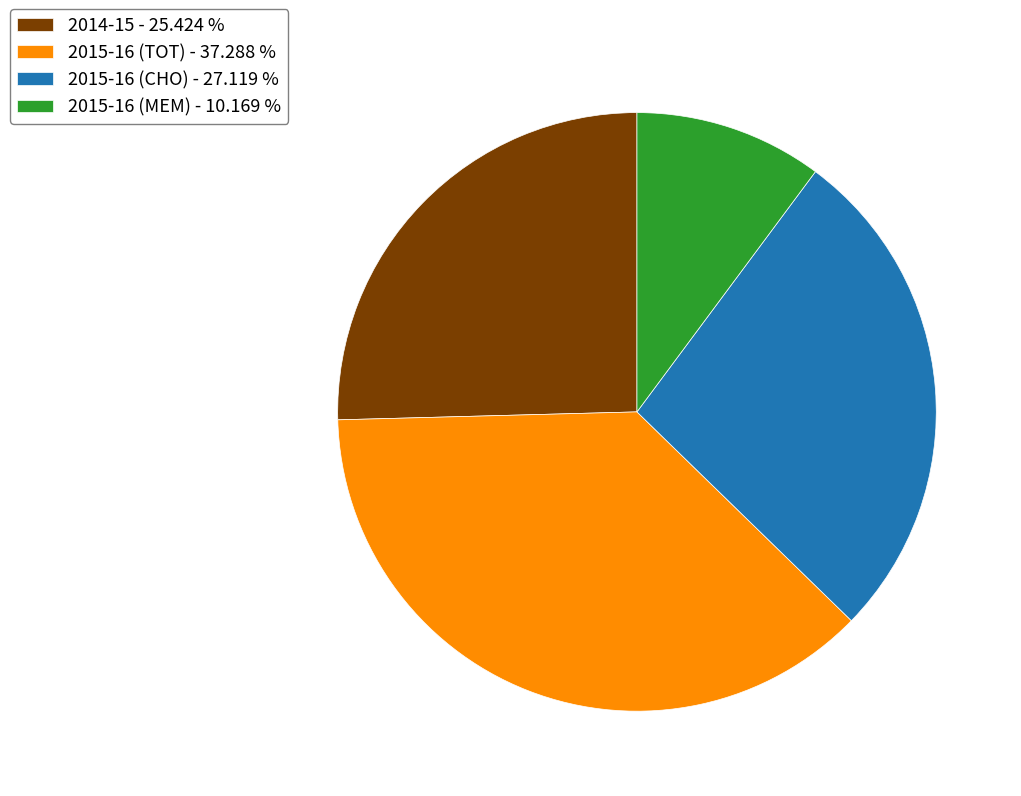

Is the sum of 2015-16 (TOT) - 37.288 % and 2014-15 - 25.424 % greater than half?

Yes